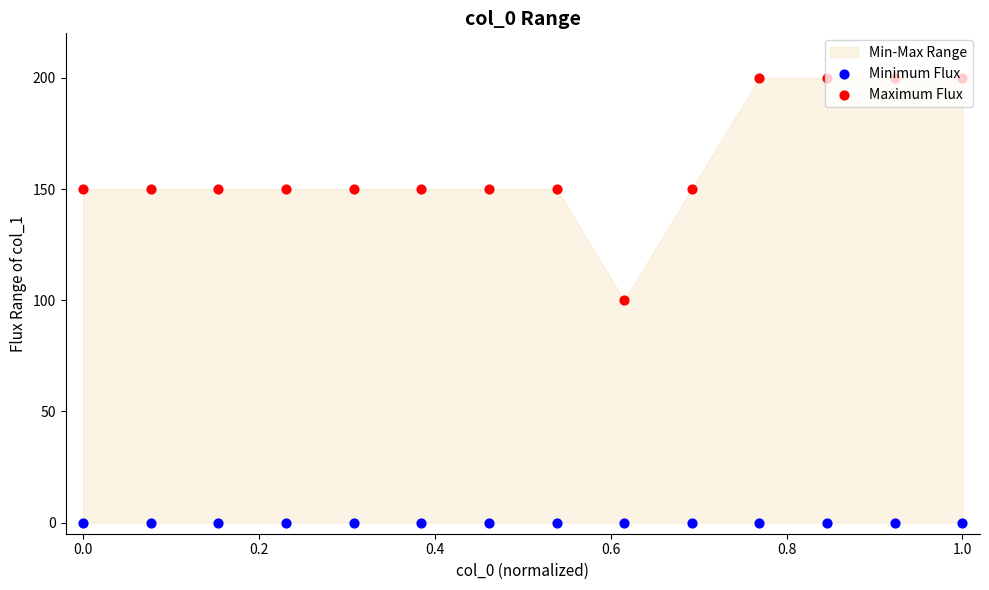

Is the value of Maximum Flux at 0.0 greater than the value of Minimum Flux at 0.6?

Yes